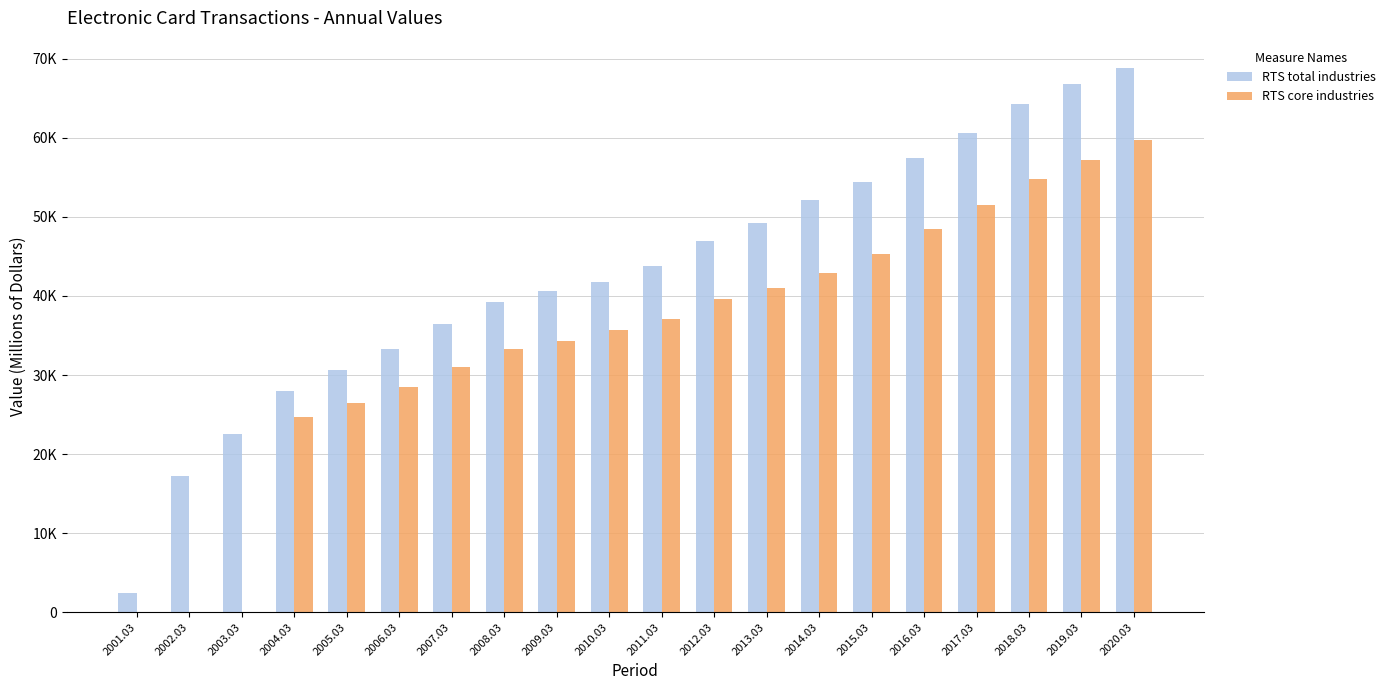

What is the average value of the RTS core industries series?

34569.1